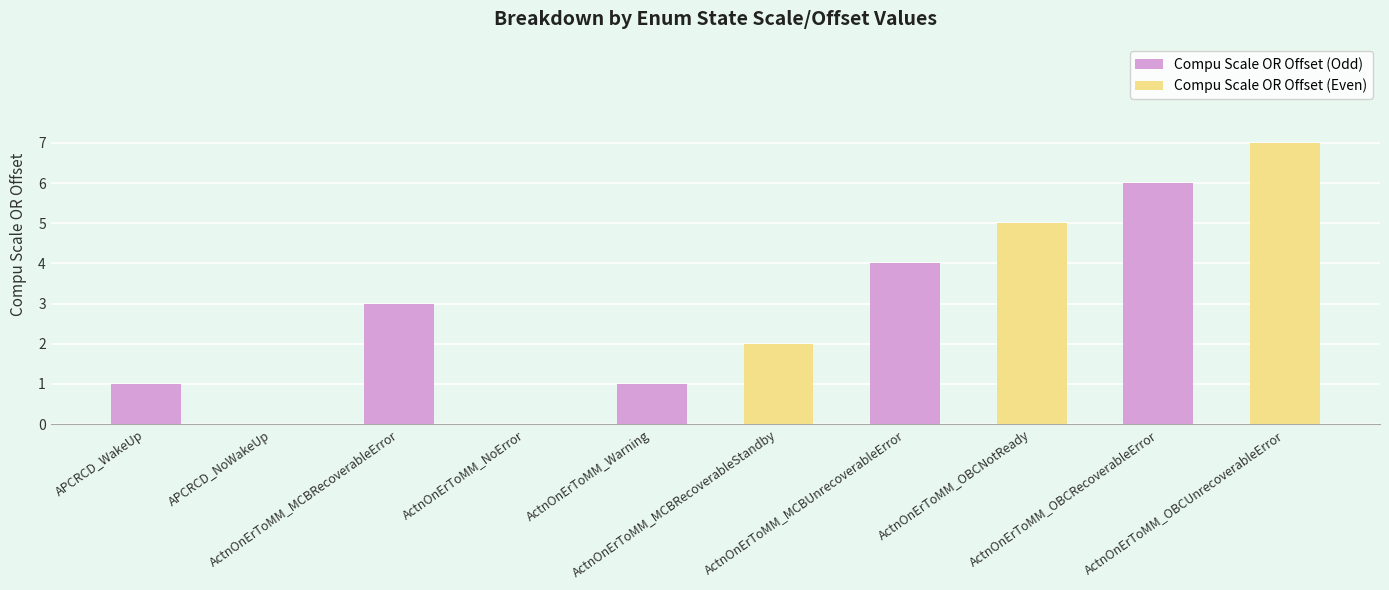

What is the greatest value displayed?

7